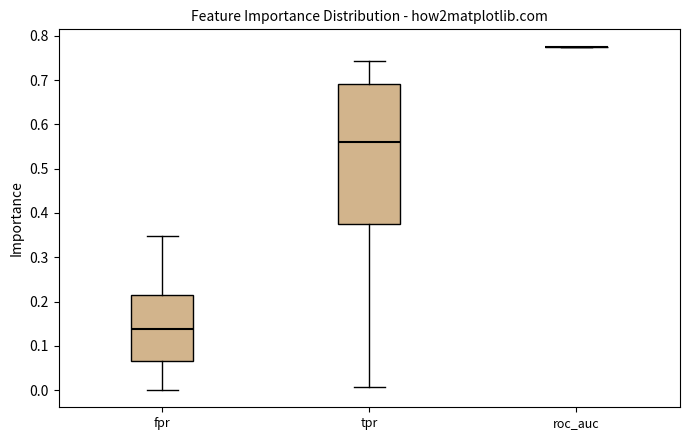

Where does the lower whisker of the box for tpr end on the y-axis? The values are not printed on the chart, so give them approximately, as read against the axis.

0.01